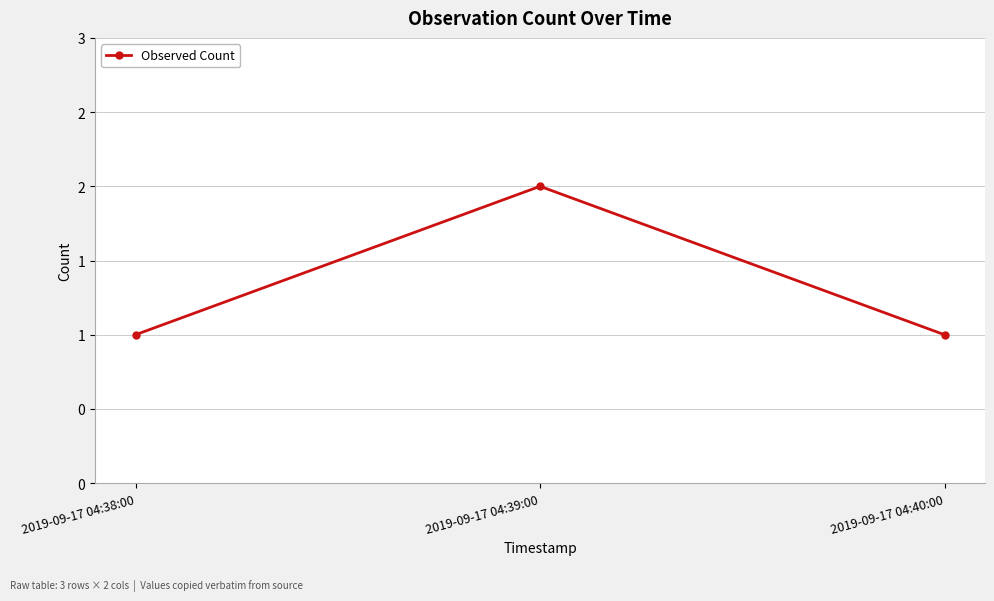

Count the number of data series in this chart.

1